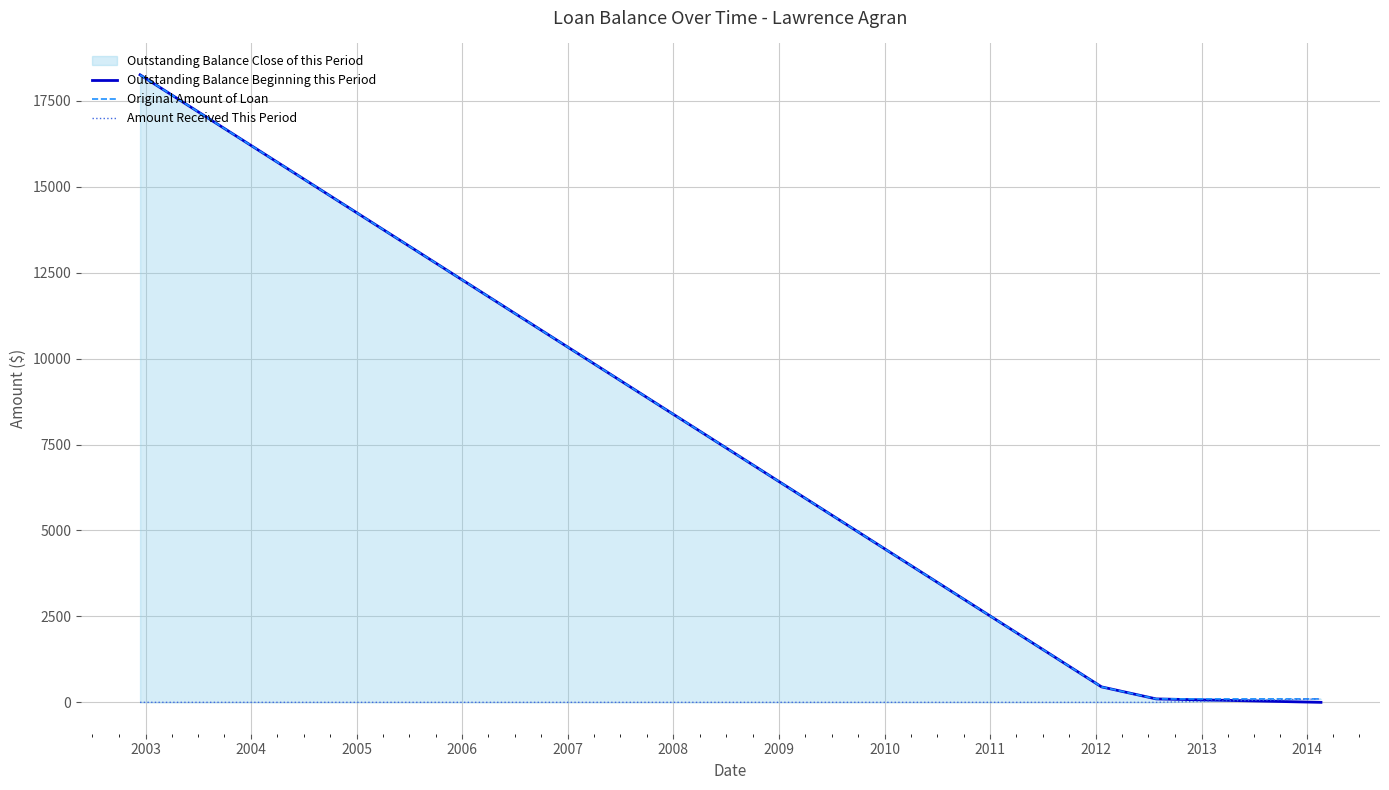

How many data points does each series have?

4